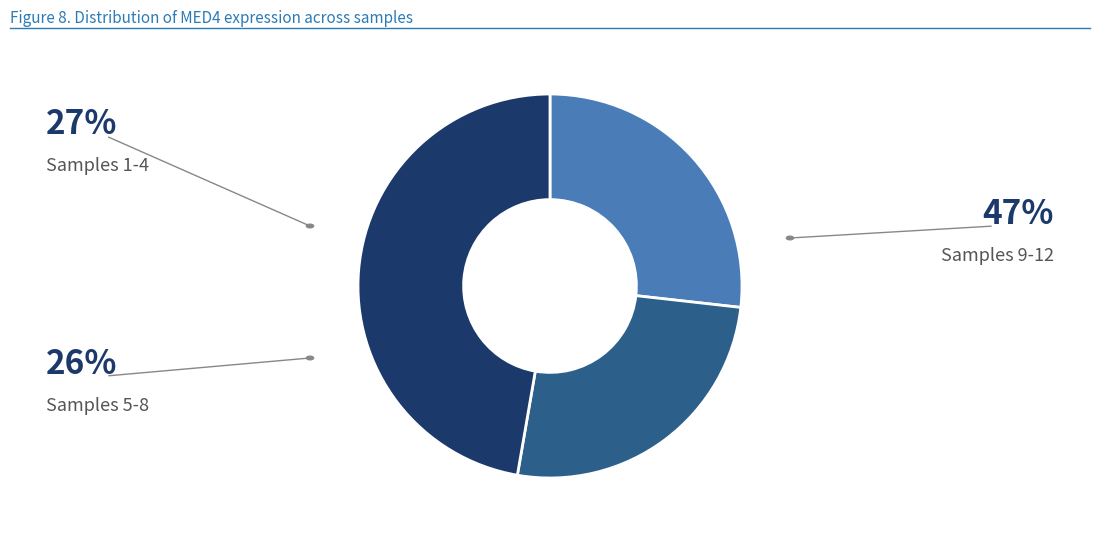

Is there any slice that represents more than half of the pie?

No